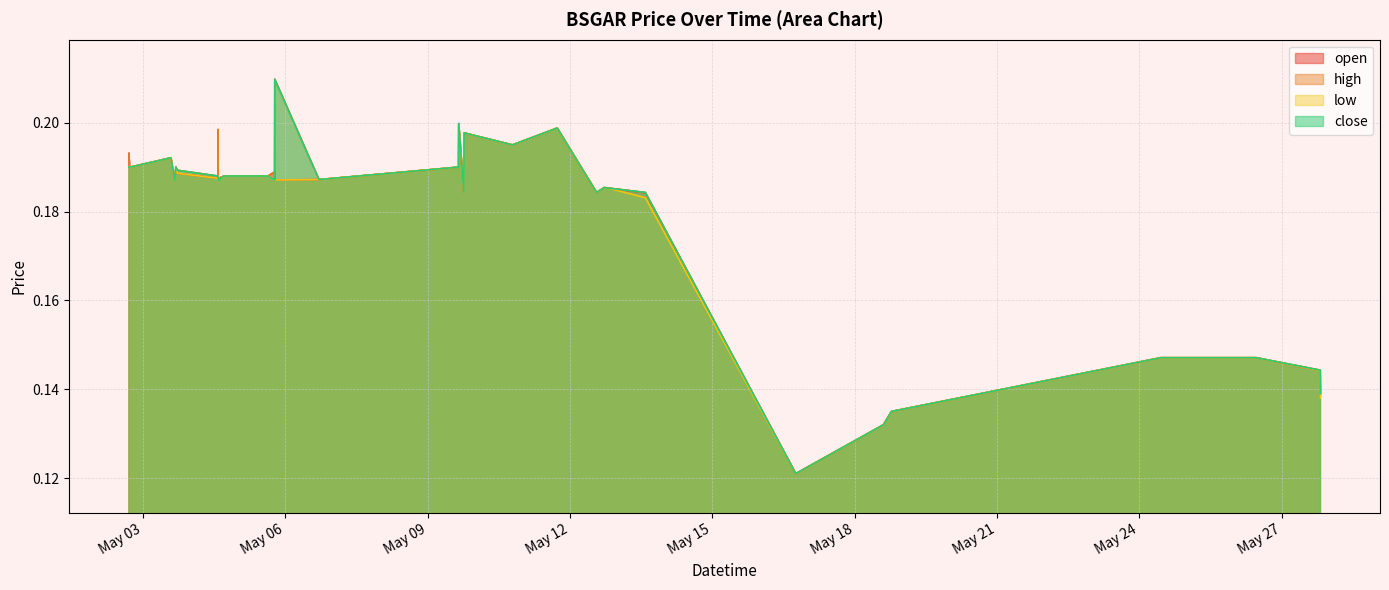

Read the low value at 2022-05-06 17:05:00.

0.2